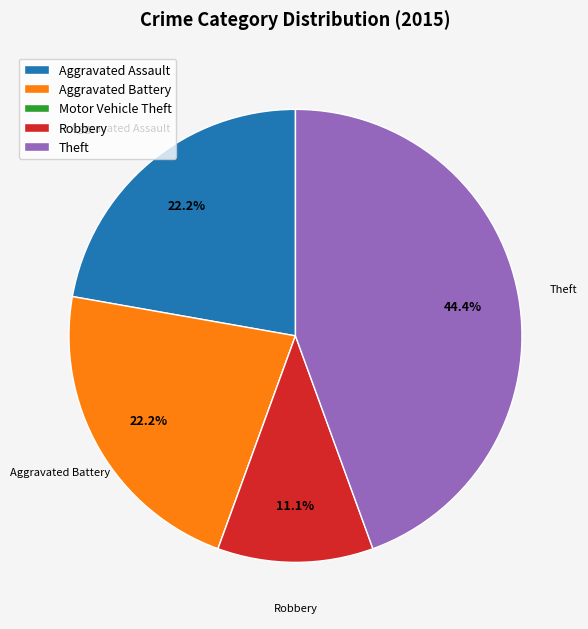

What portion of the pie excludes Aggravated Assault?

77.8%